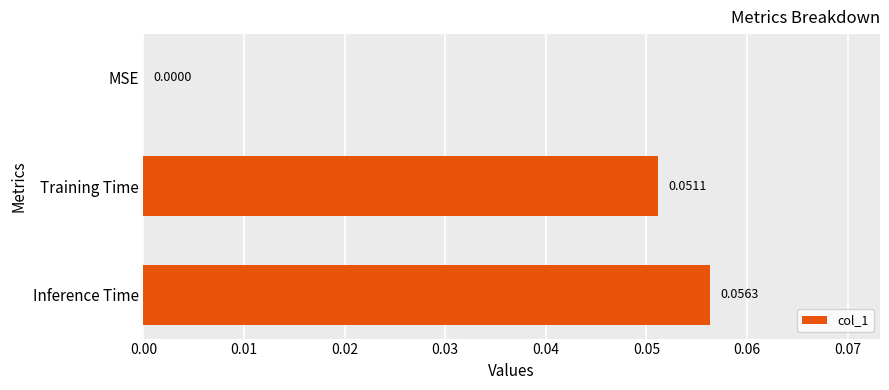

What is the change in value from MSE to Inference Time?

+0.1